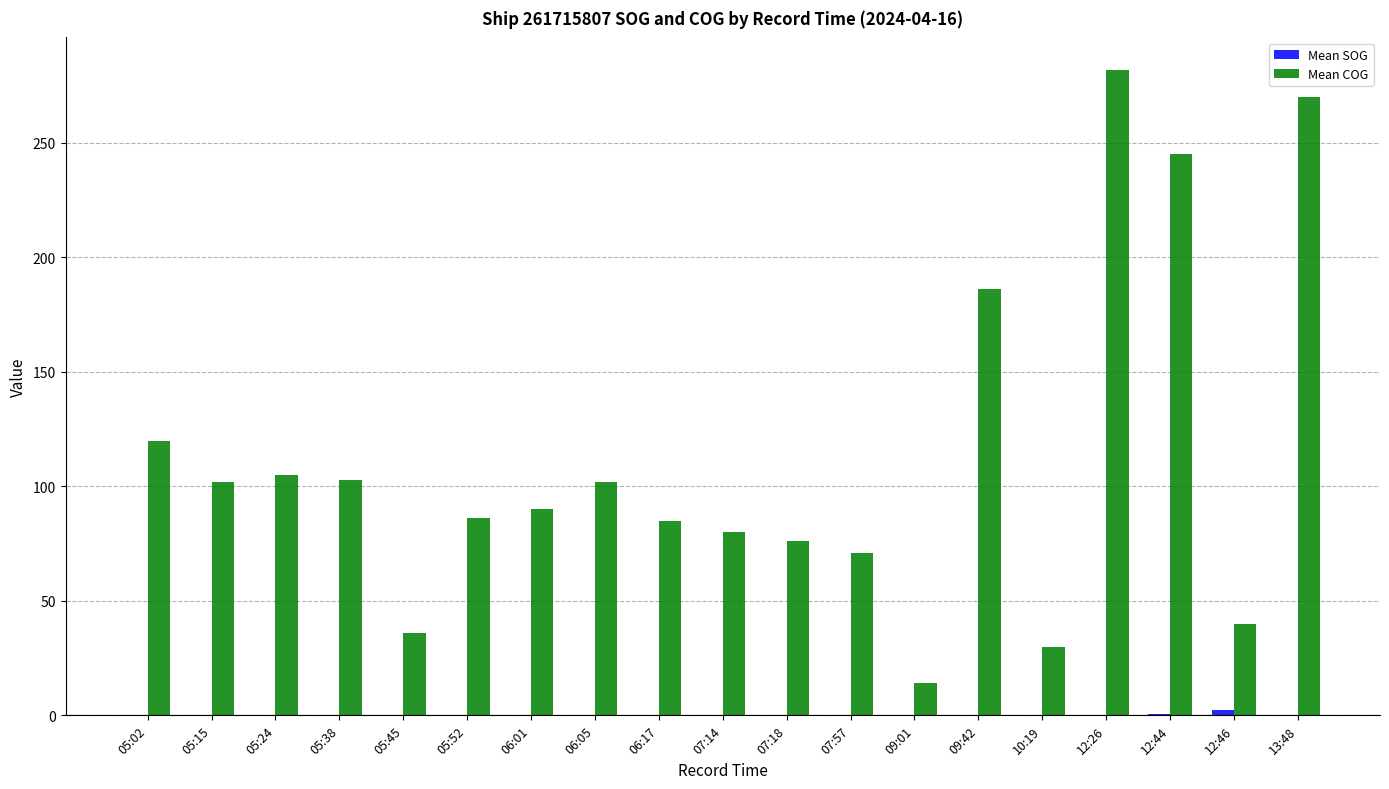

Between 05:38 and 06:01, which series saw the biggest shift?

Mean COG